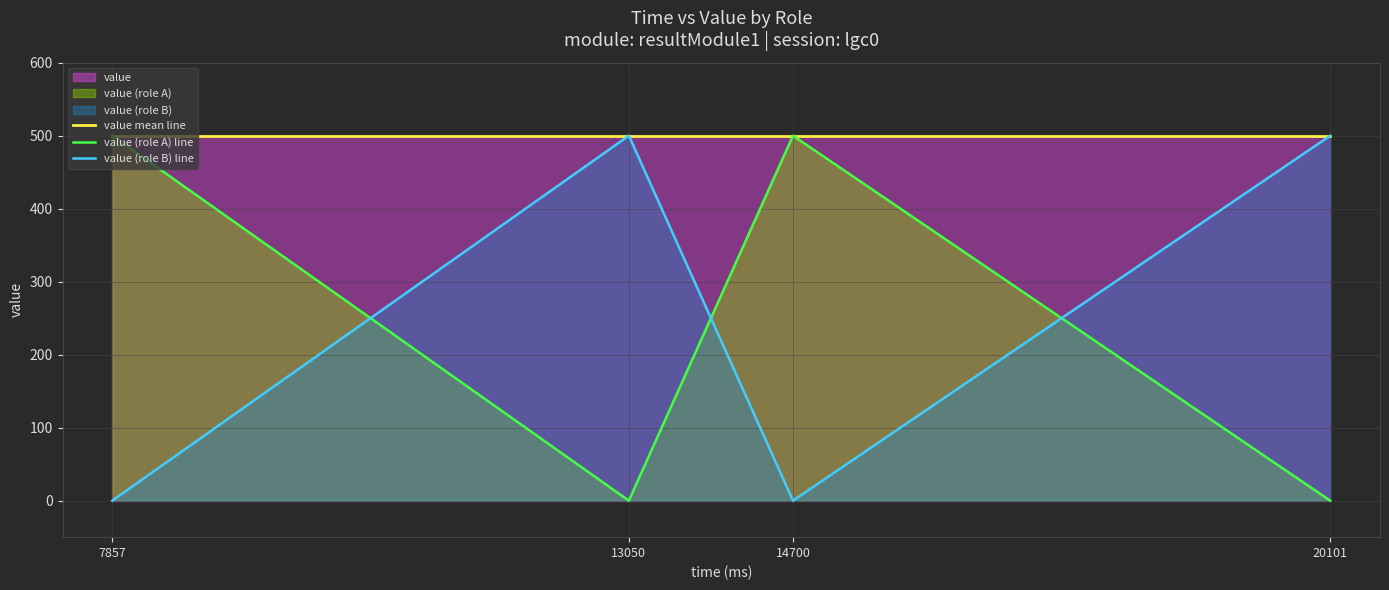

True or false: value (role A) line and value mean line cross at least once.

False